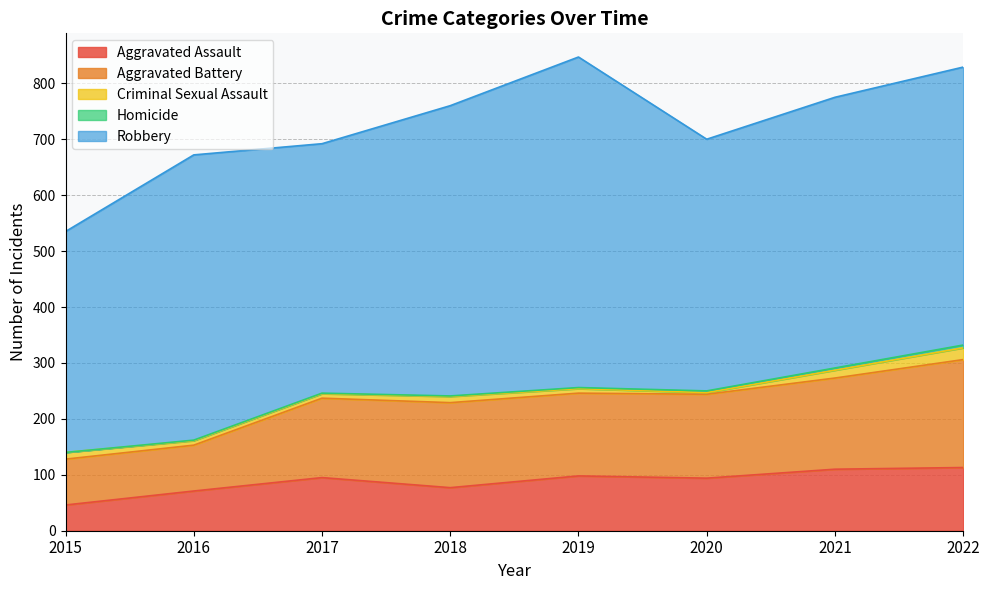

What is the difference between the second highest and minimum values in the Aggravated Assault series?

64